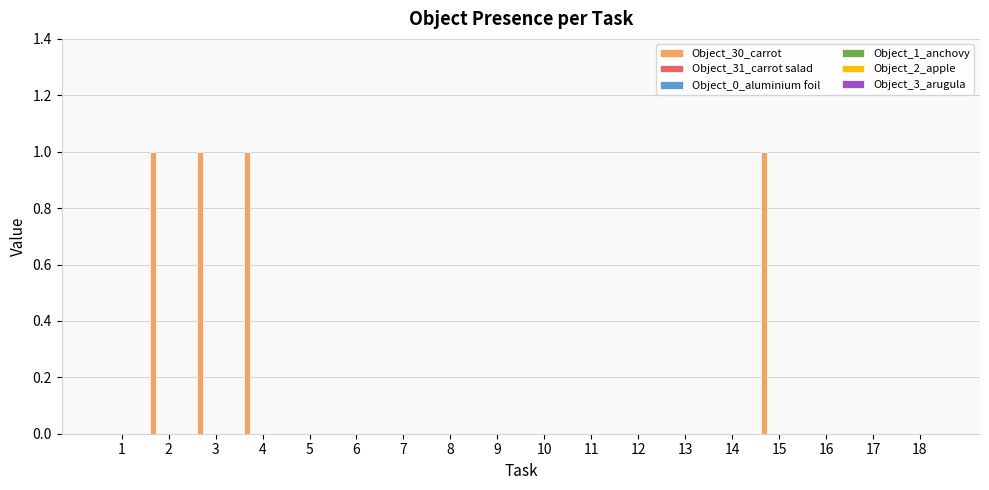

What is the sum of all values?

4